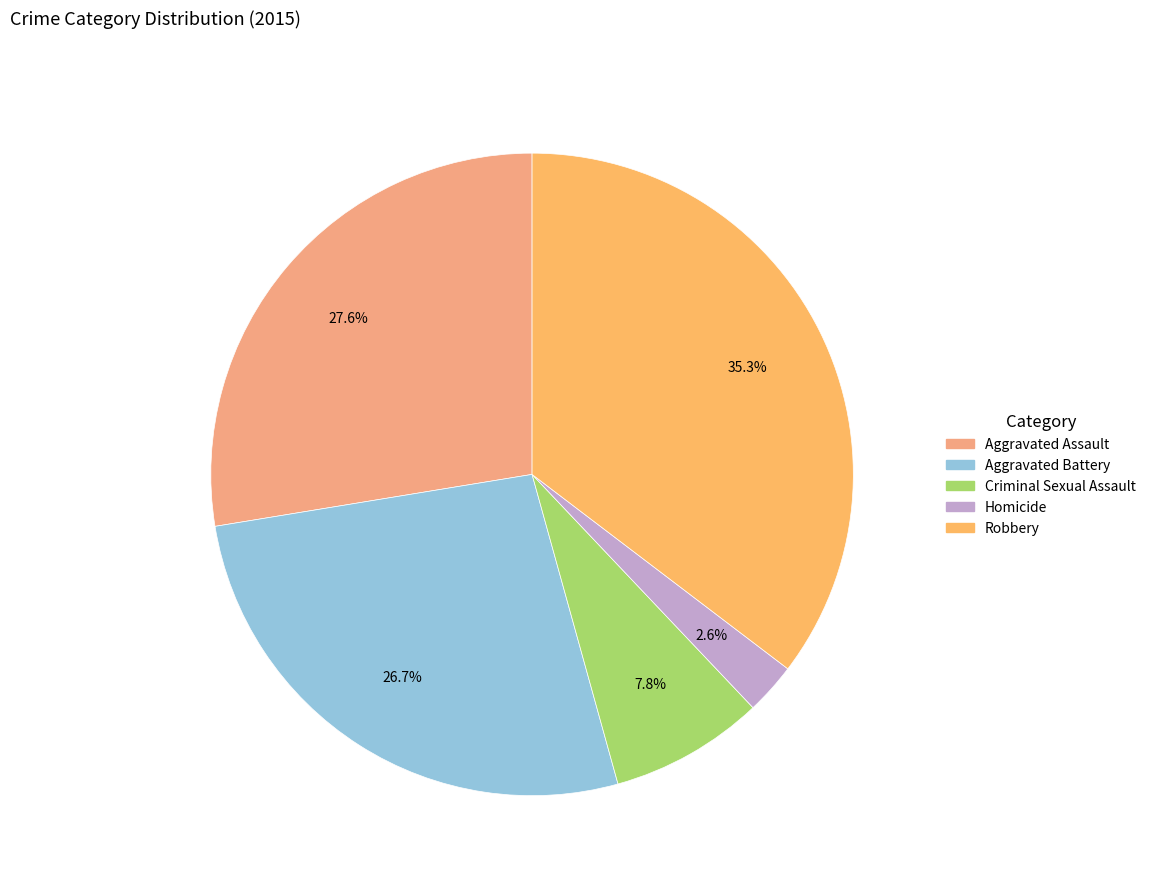

True or false: Robbery accounts for 35% of the total.

True